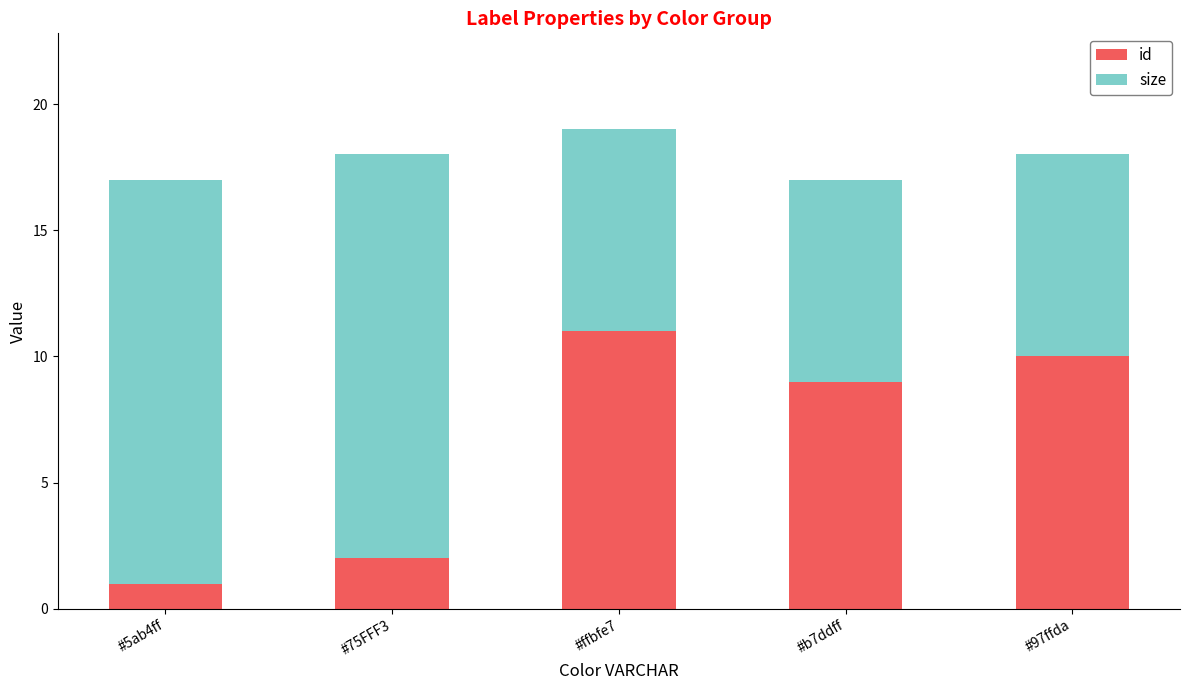

How many data points in id are less than 9?

2